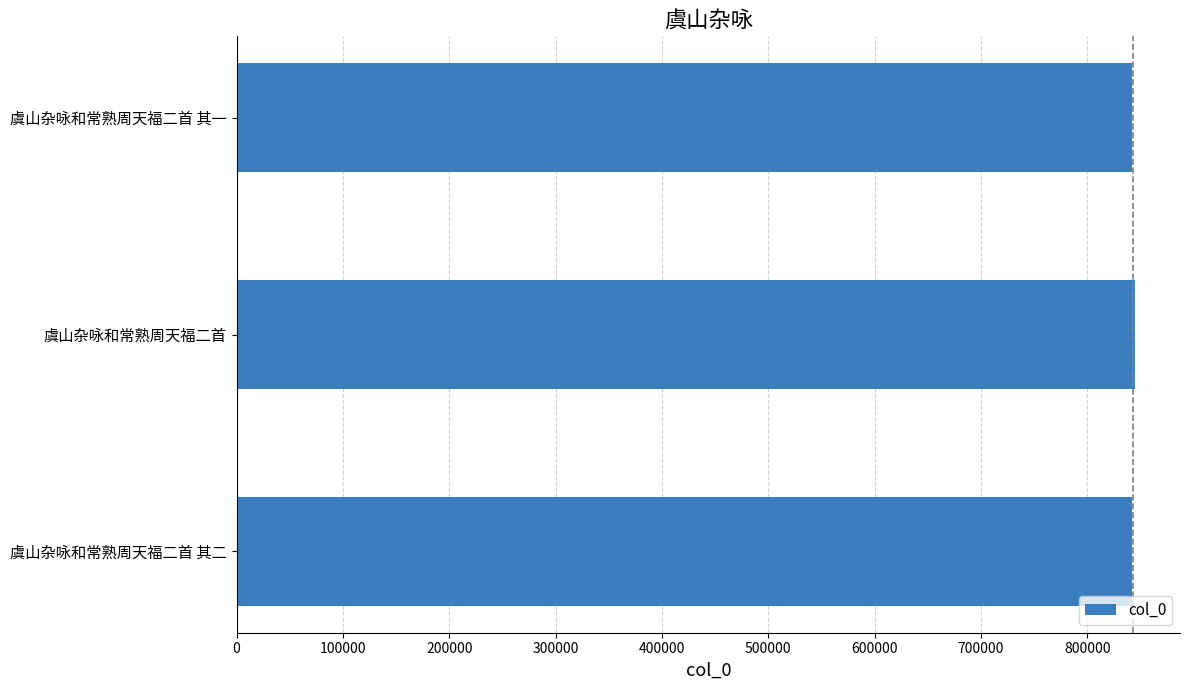

Are the bars grouped side by side (vs. stacked)?

No